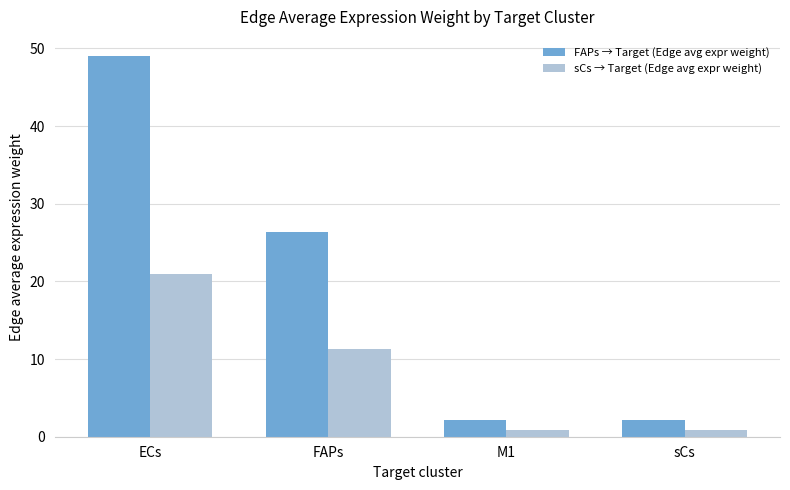

What position from the left is ECs?

1